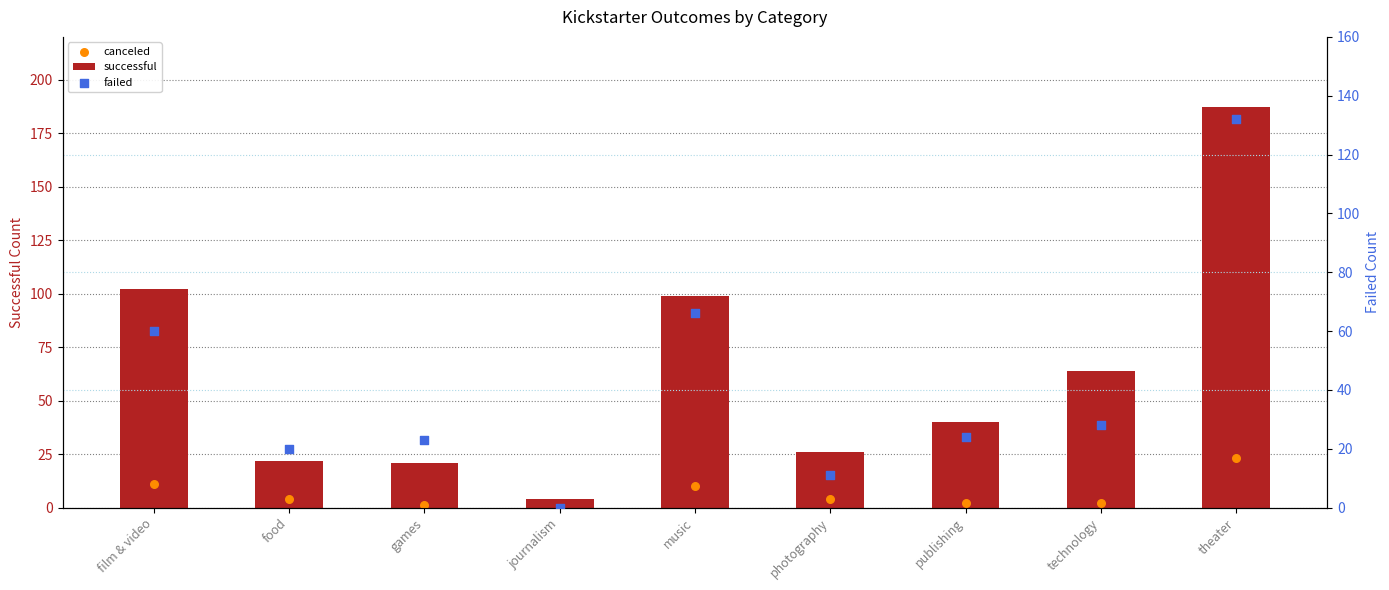

Is the value of successful at theater greater than the value of canceled at film & video?

Yes